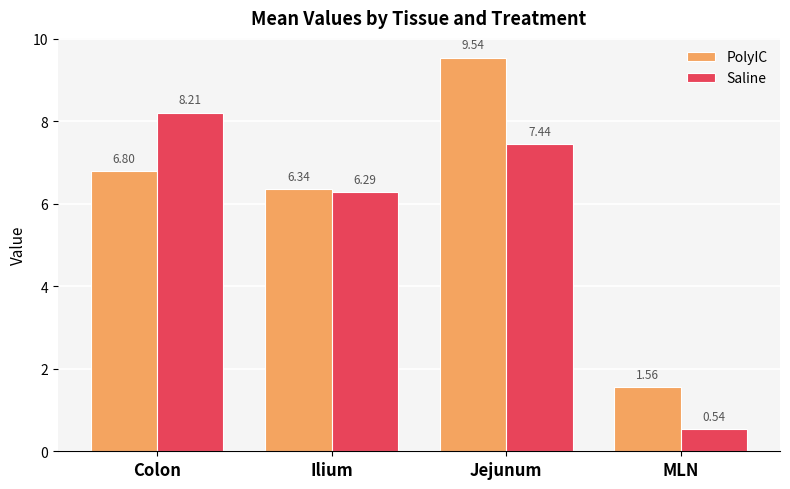

What is the difference between the highest and lowest values at MLN?

1.0